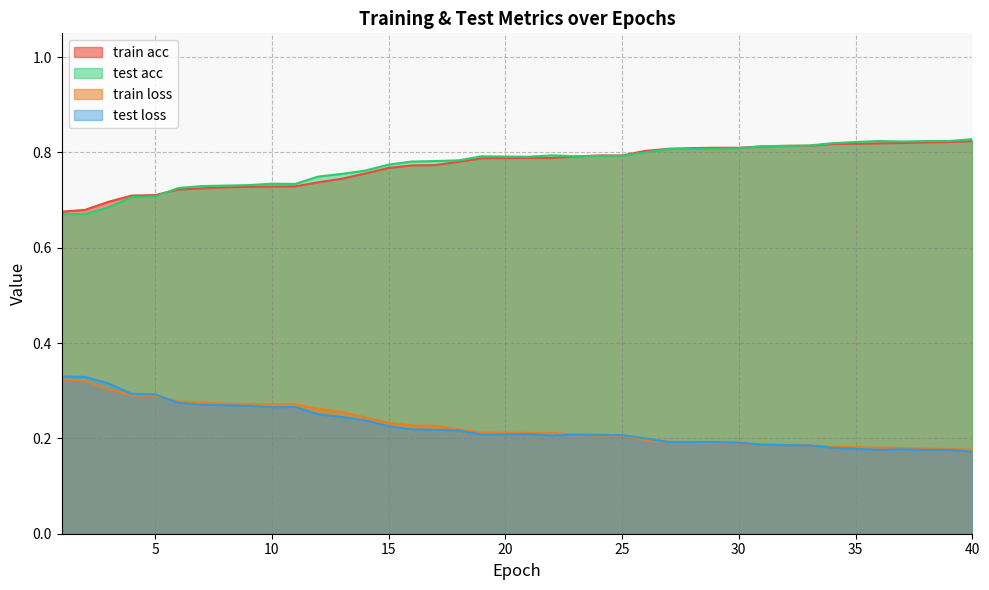

Which series has the largest range (max minus min)?

test loss